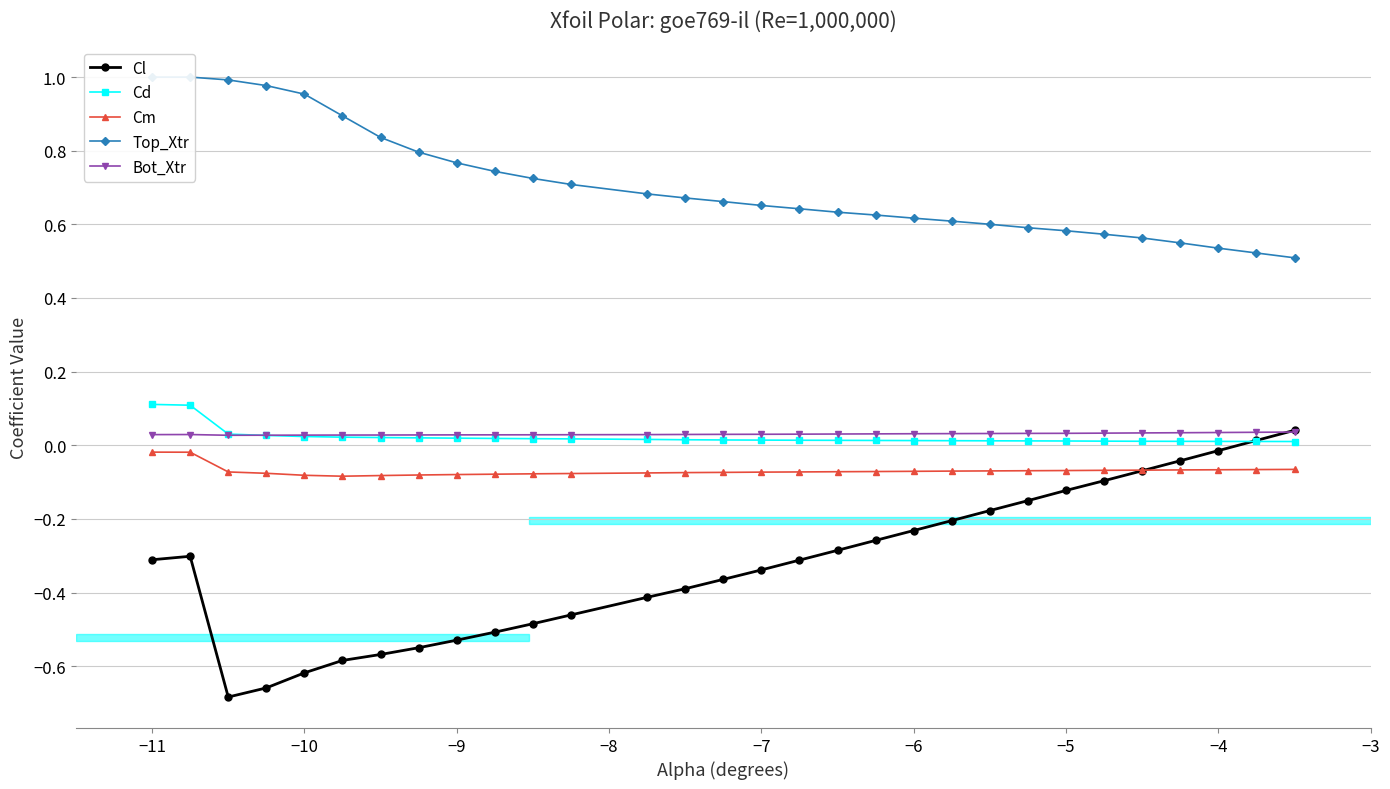

What is the maximum value for Top_Xtr?

1.0